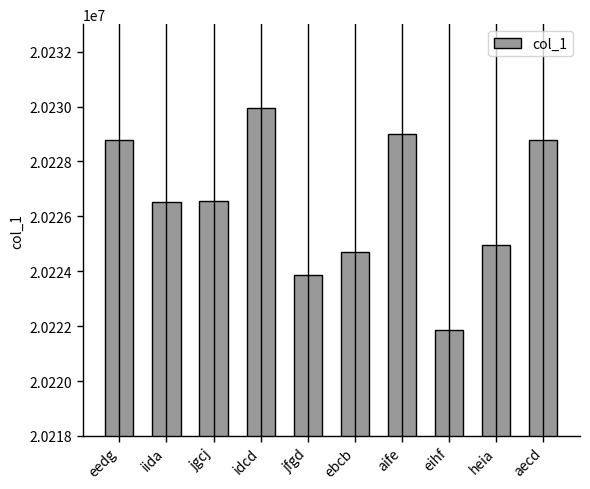

What is the change in value from jfgd to ebcb?

+837